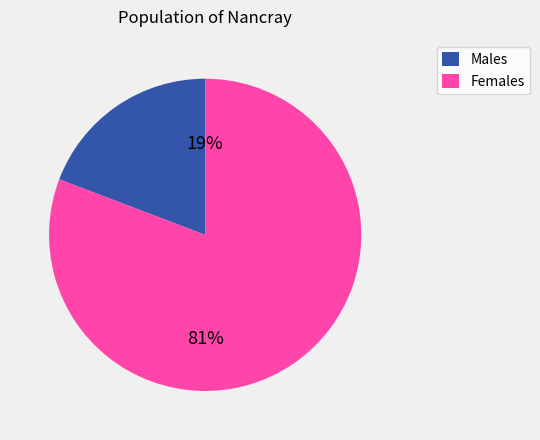

True or false: Females accounts for 81% of the total.

True